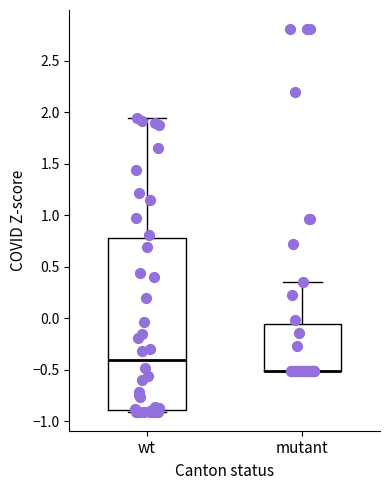

Where does the median line of the box for wt sit on the y-axis? The values are not printed on the chart, so give them approximately, as read against the axis.

-0.40